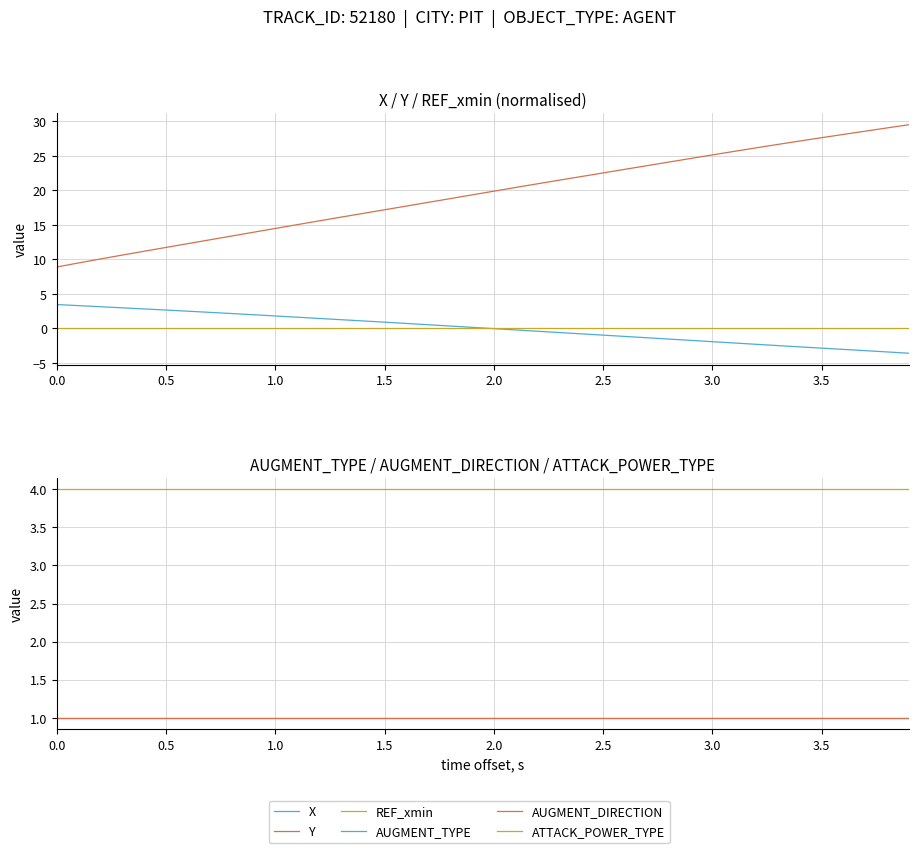

True or false: X and ATTACK_POWER_TYPE cross at least once.

False